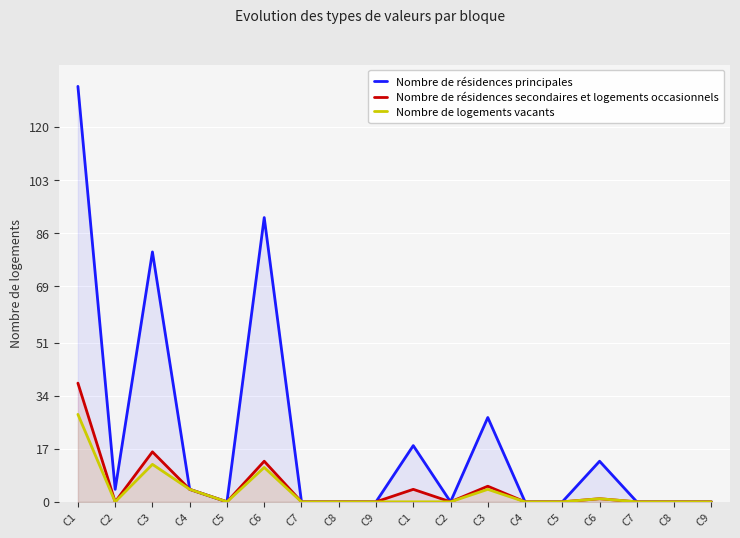

Where is Nombre de logements vacants nearest to the value 14?

C3